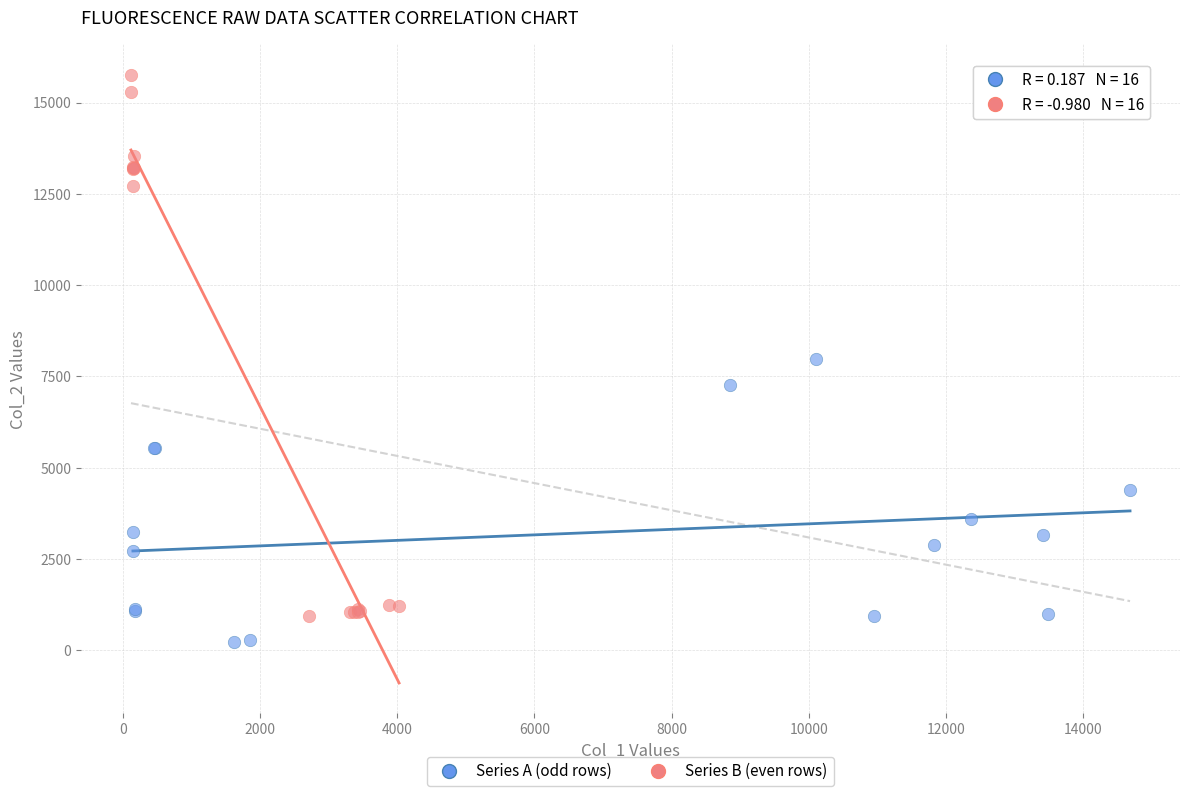

Which series contains the lowest Y value?

Series A (odd rows)